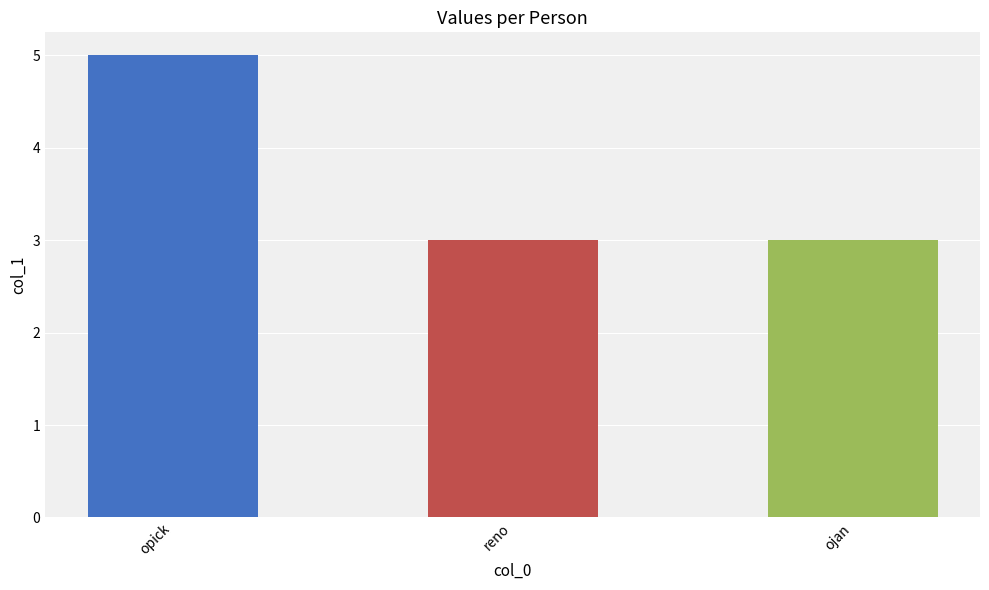

Reading left to right, what are all the values shown in this chart?

5	3	3